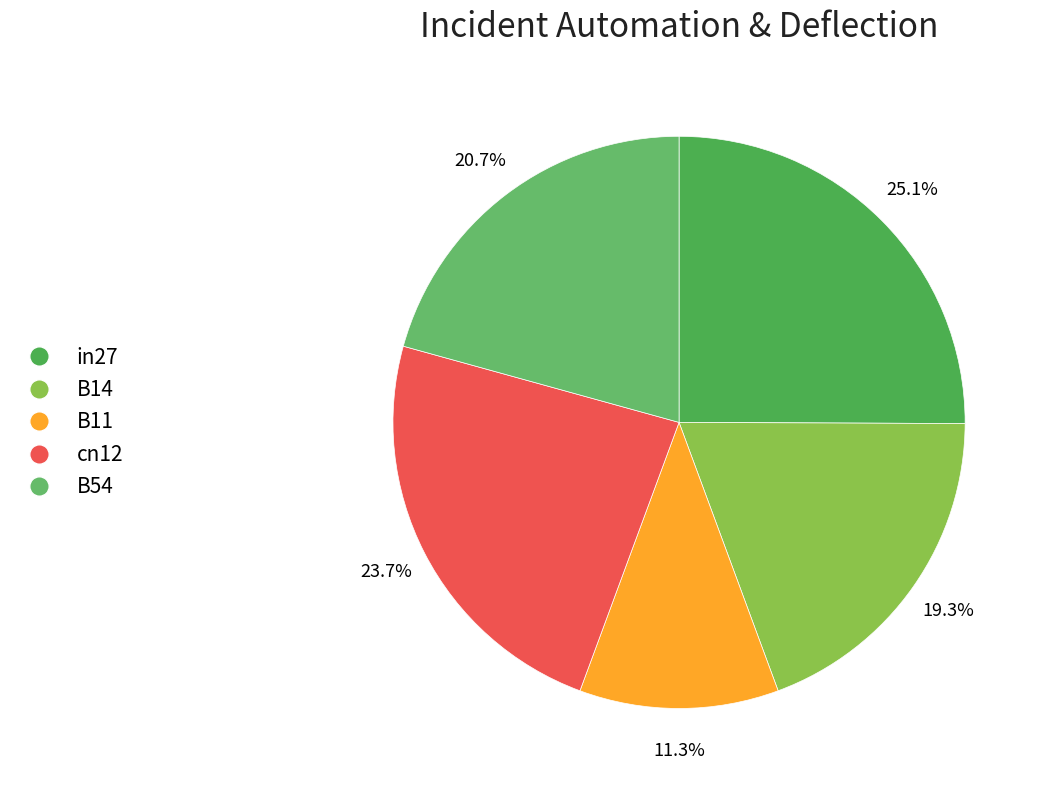

To the nearest percent, what percentage of the pie is B54?

21%